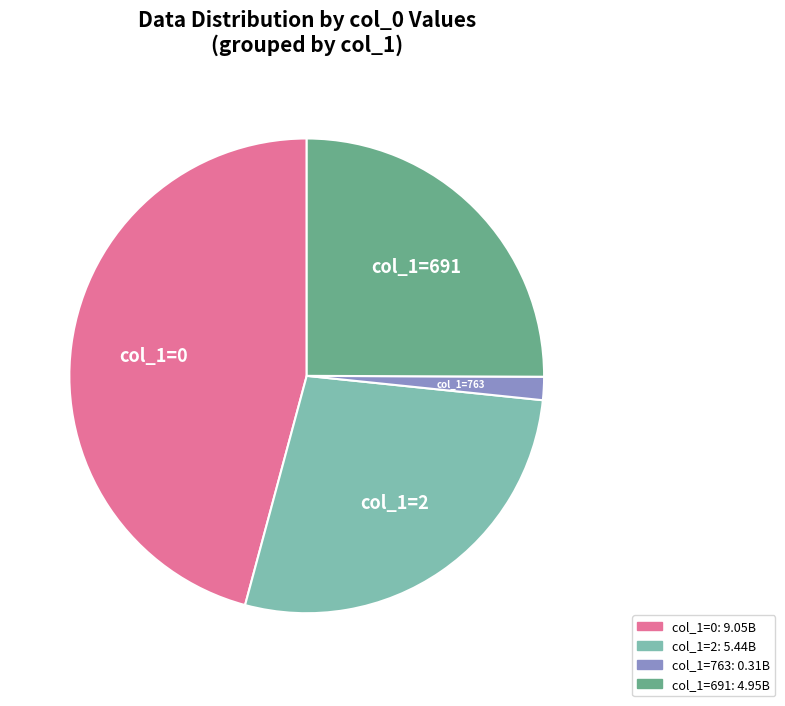

Is there any slice that represents more than half of the pie?

No